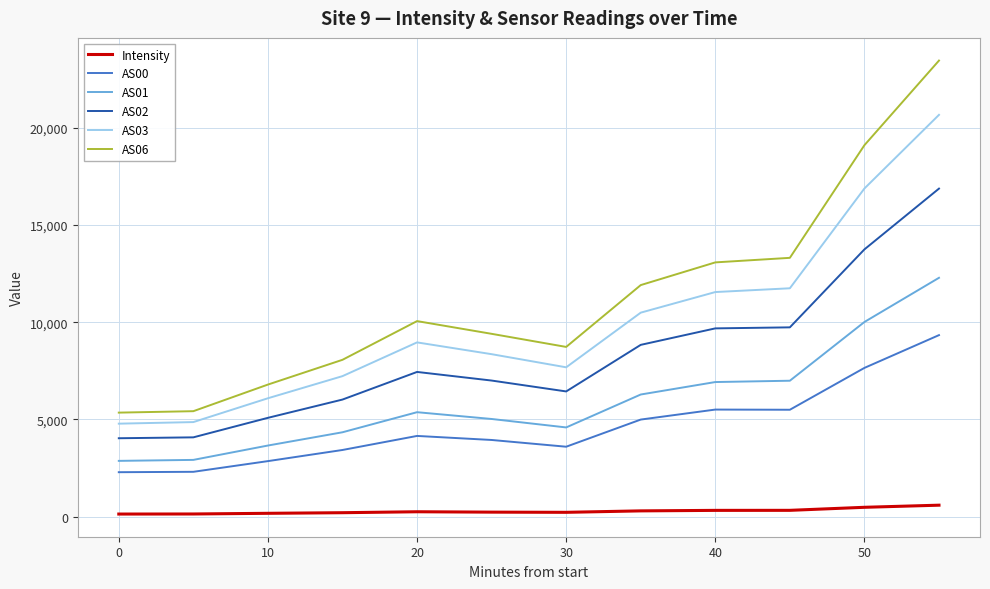

Rank the series by their maximum value, from lowest to highest.

Intensity, AS00, AS01, AS02, AS03, AS06